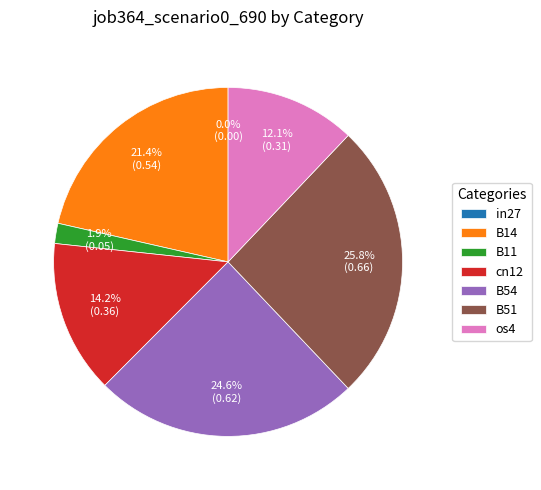

Does B51 represent more than half of the total?

No